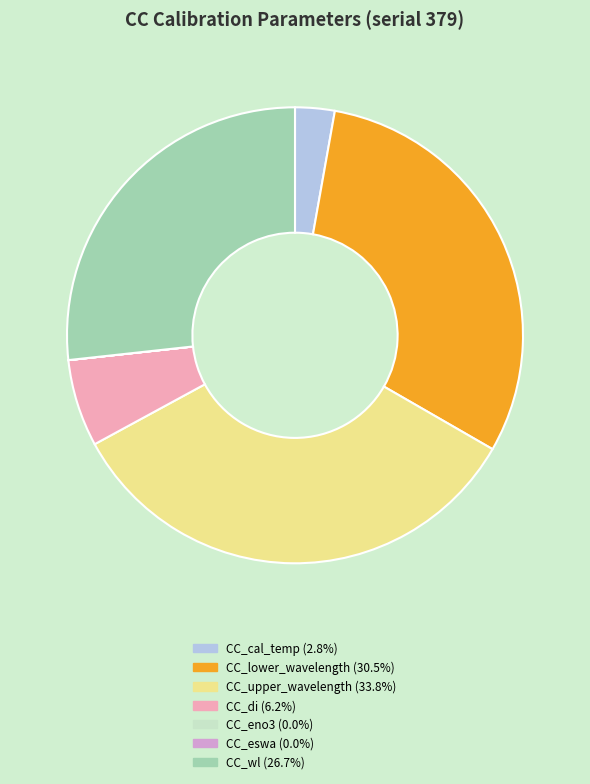

What is the largest slice in the pie chart?

CC_upper_wavelength